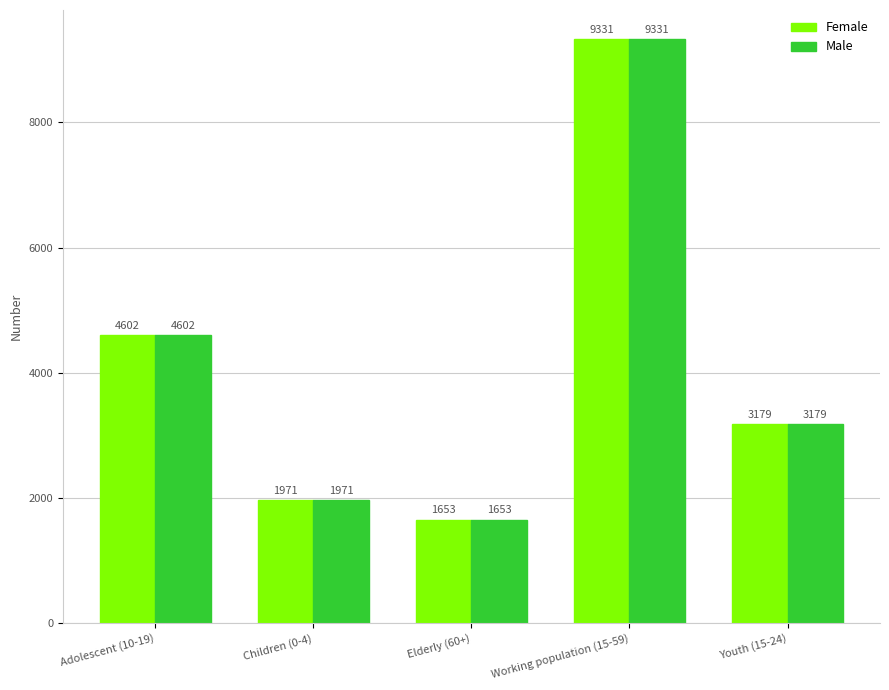

At which category does the chart reach its minimum across all series?

Elderly (60+)